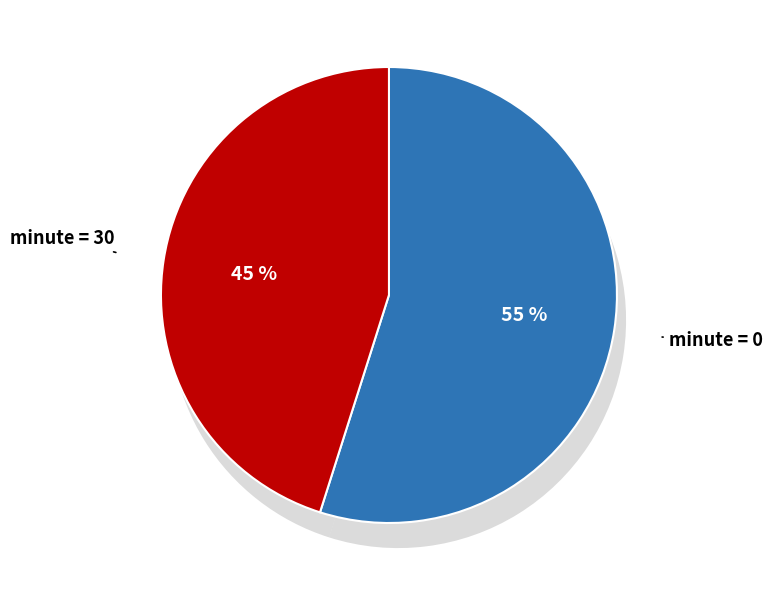

True or false: 0 accounts for 0% of the total.

True